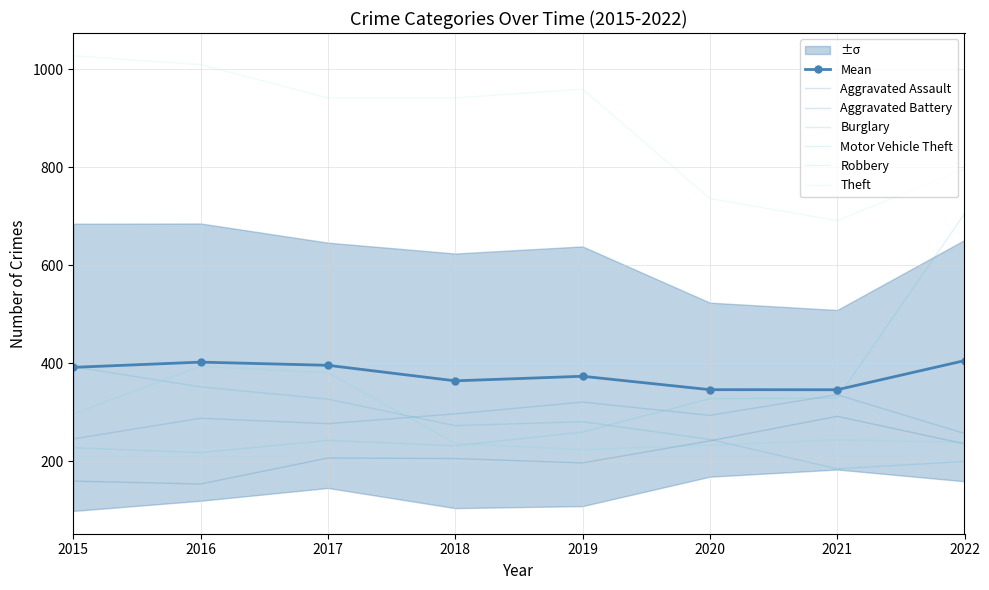

Reading left to right, extract all data points from this chart.

Aggravated Assault: 160	154	207	206	197	242	292	236
Aggravated Battery: 246	288	277	297	321	294	336	257
Burglary: 393	352	327	273	281	245	185	200
Motor Vehicle Theft: 228	218	243	232	260	328	329	705
Robbery: 297	394	381	237	224	233	244	239
Theft: 1027	1009	941	941	959	736	691	796